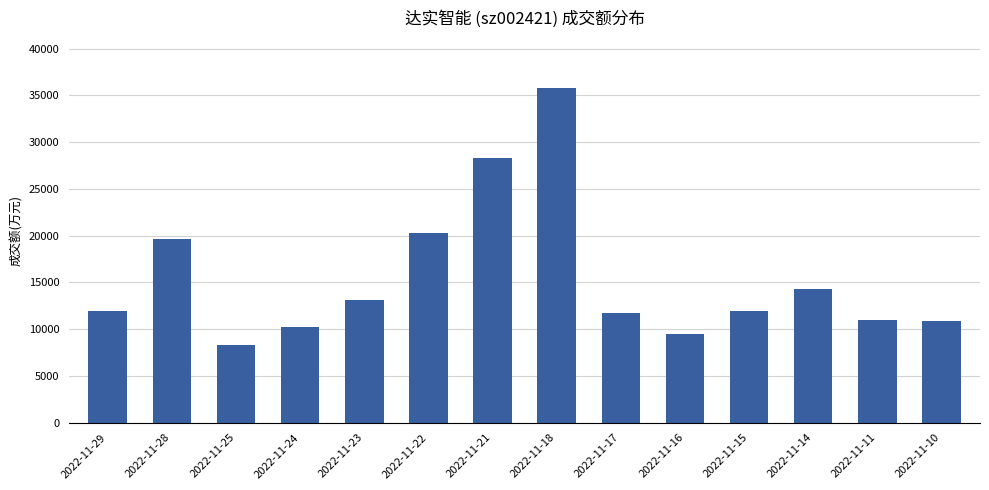

What is the change in value from 2022-11-22 to 2022-11-14?

-5973